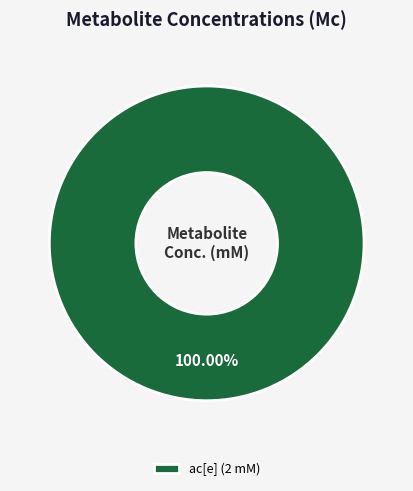

How many slices are in this pie chart?

1